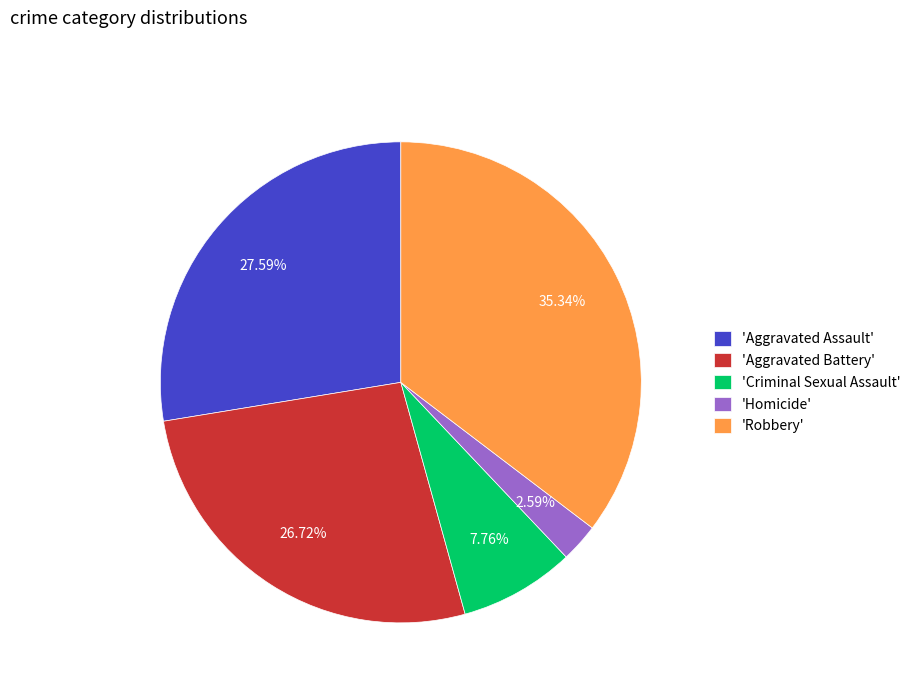

How many slices are in this pie chart?

5